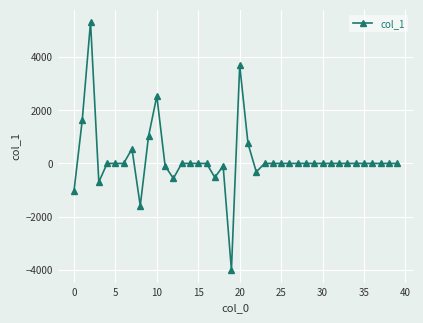

What is the greatest value displayed?

5311.7